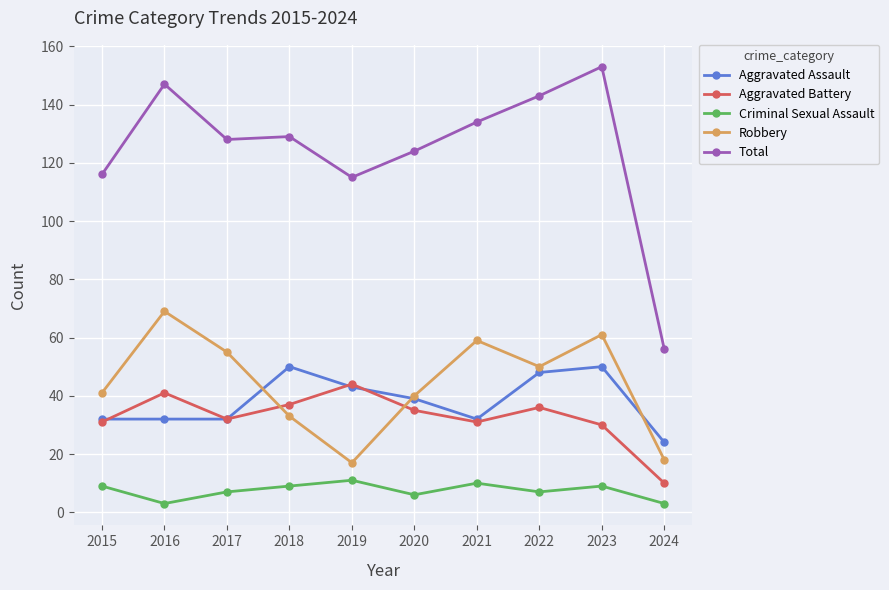

How many intersections are there between Robbery and Aggravated Assault?

3